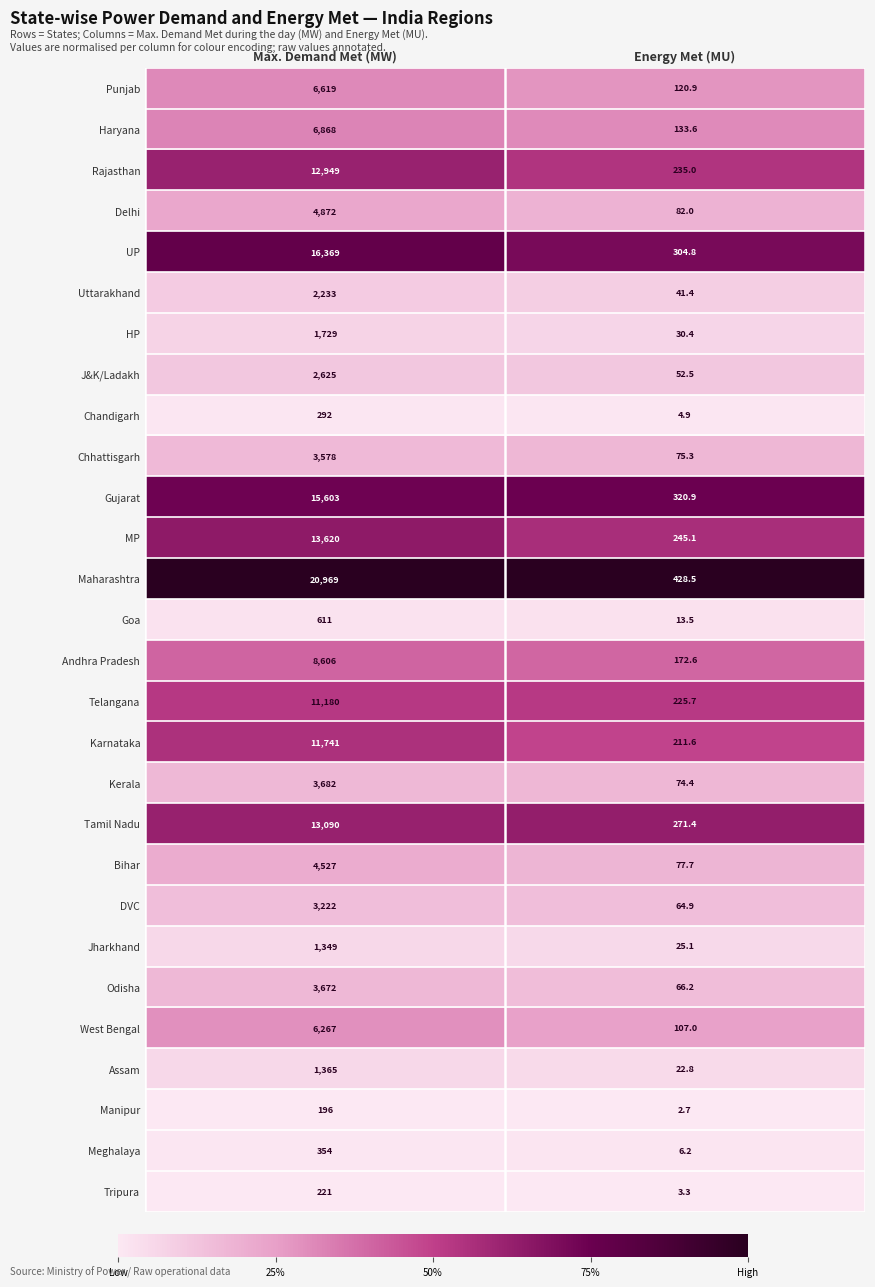

What is the difference between the highest and lowest values at Energy Met (MU)?

425.8